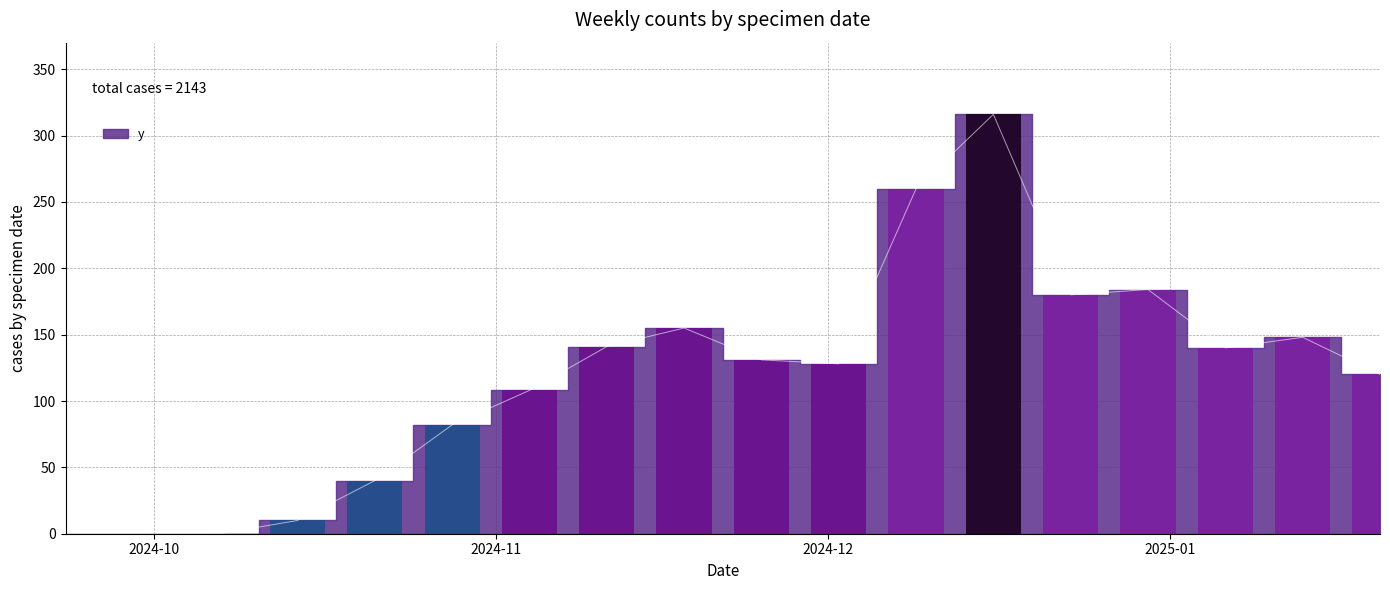

What is the label of the 13th bar from the right?

2024-10-28